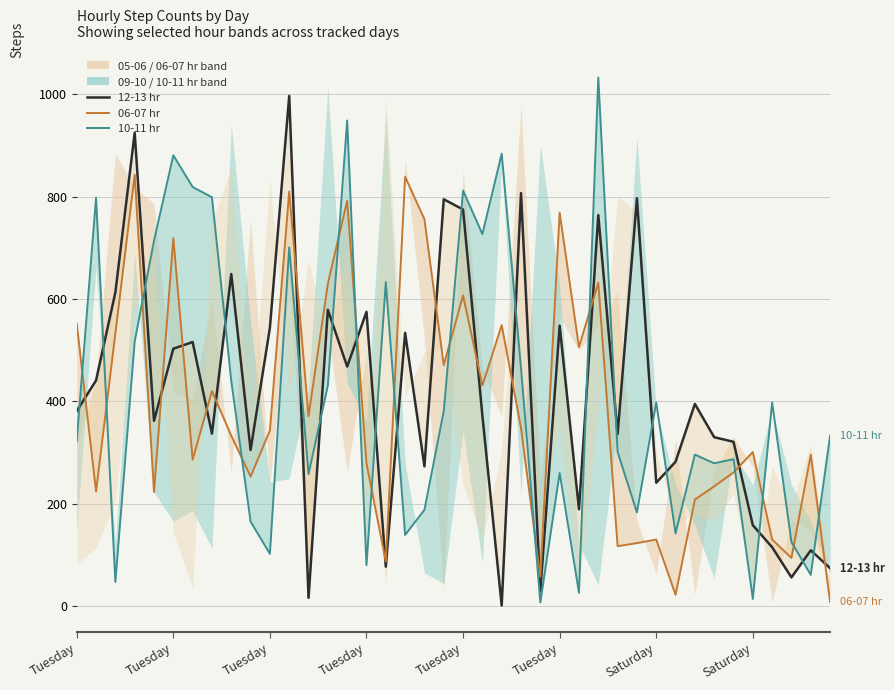

How many values in the 06-07 hr series are below 343?

20